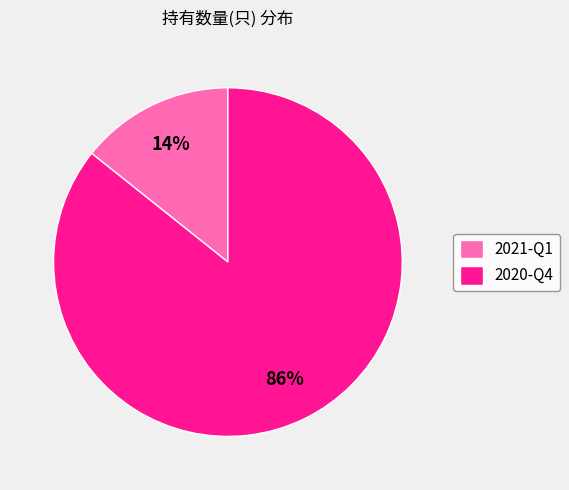

How many slices are in this pie chart?

2